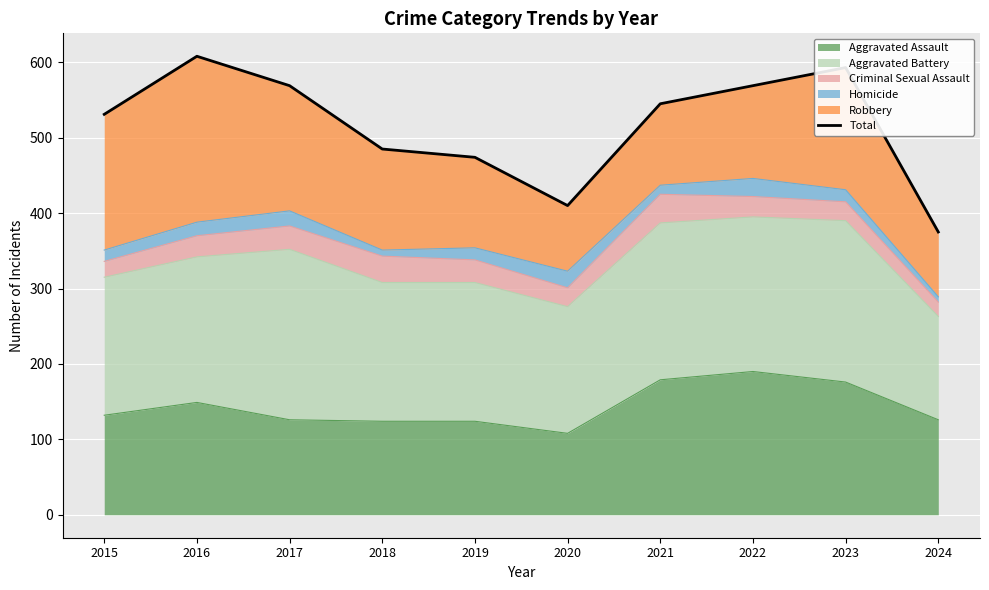

Rank the categories by value from lowest to highest.

2024, 2020, 2019, 2018, 2015, 2021, 2017, 2022, 2023, 2016